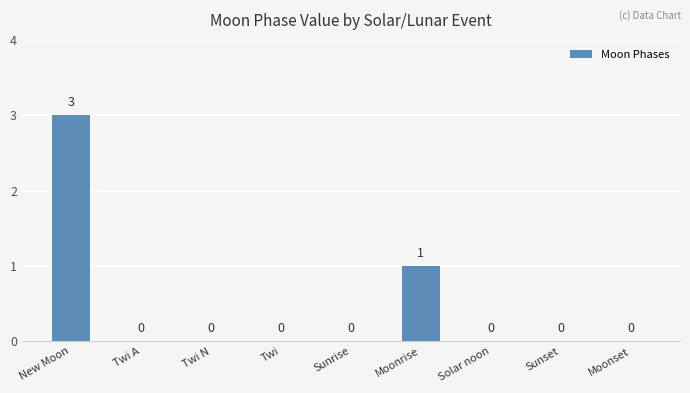

How many values are between 0 and 1?

8